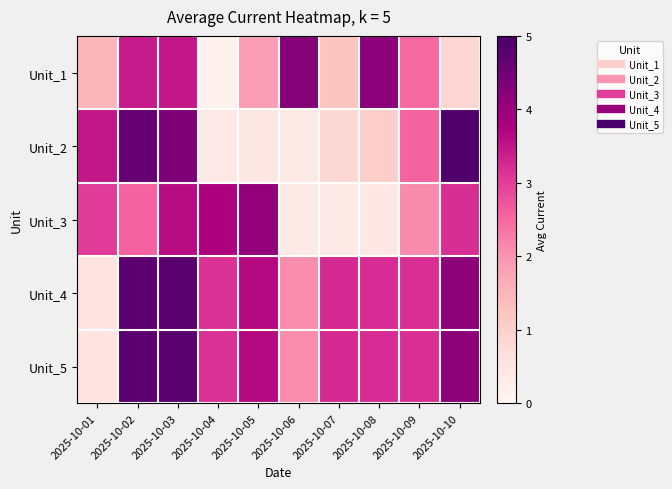

What is the smallest value displayed?

0.2